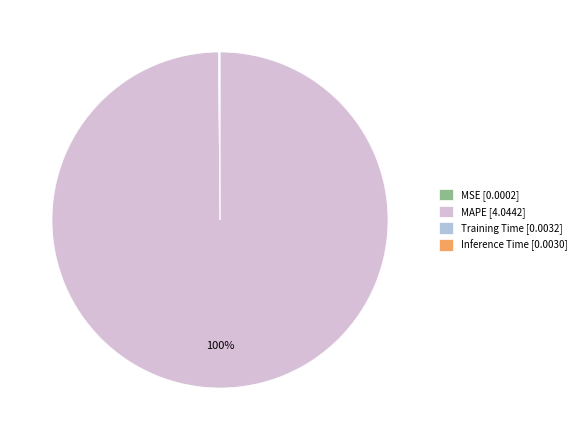

To the nearest percent, what percentage of the pie is MAPE [4.0442]?

100%